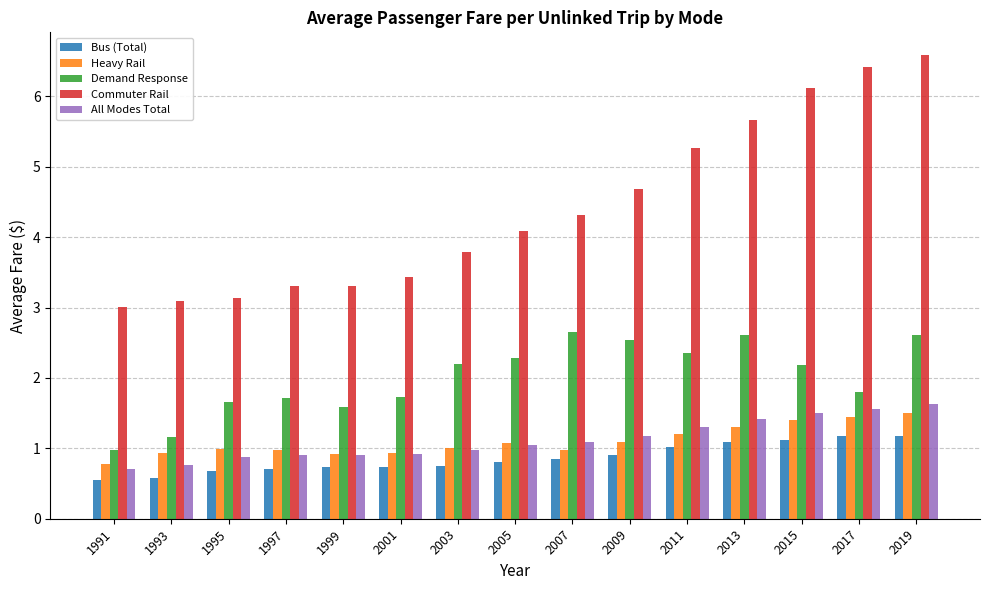

Is it true that Demand Response equals 1.2 at 1993?

True